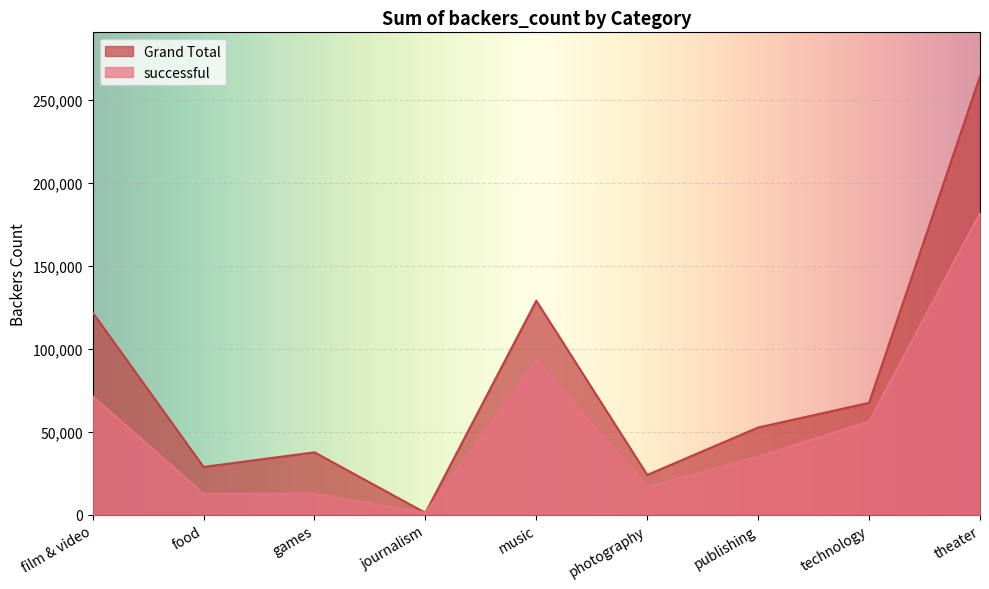

The successful series shows 35040 at publishing. True or false?

True